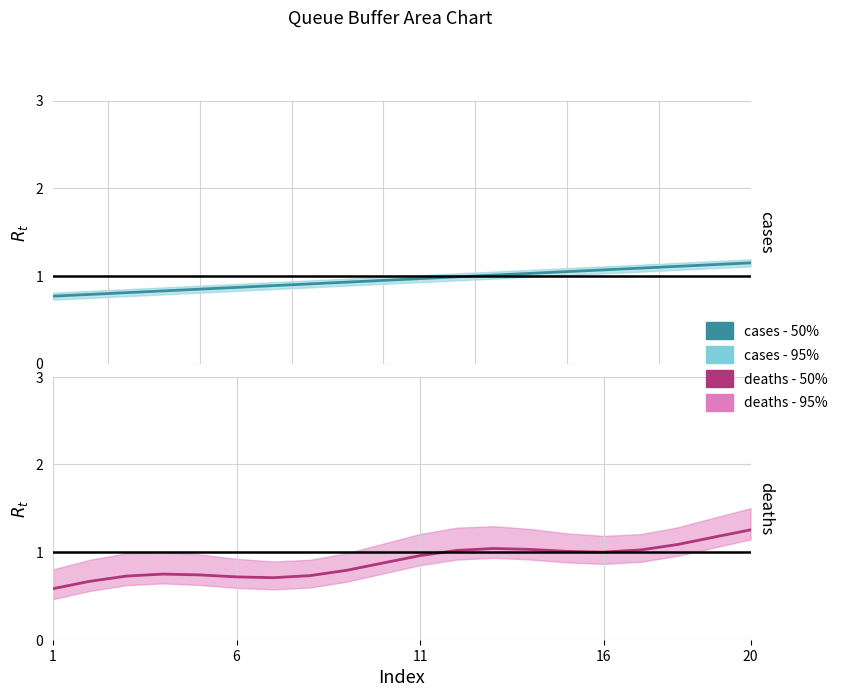

The value of cases - 50% at 17 is 1.8. True or false?

False